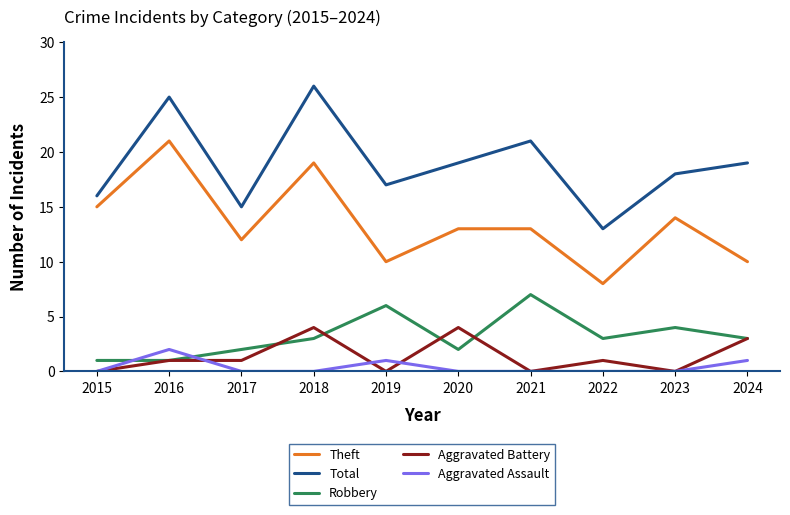

How many interior local valleys does the Total series have?

3